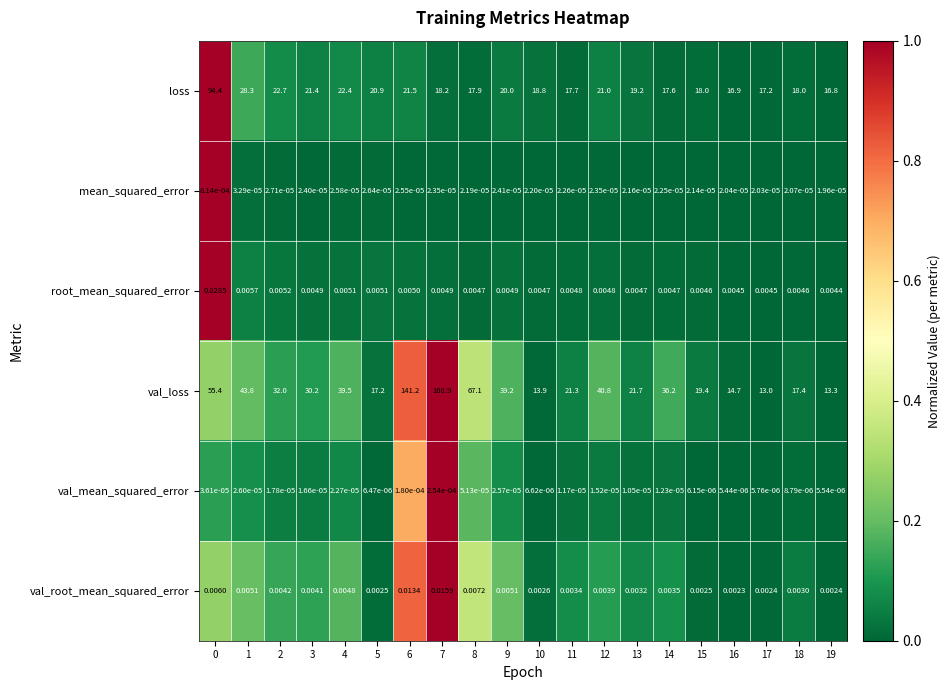

Which series has the largest total across all categories?

val_loss